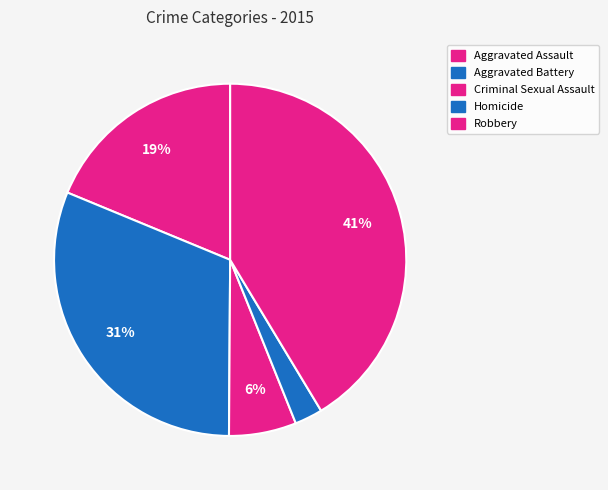

How many slices are in this pie chart?

5